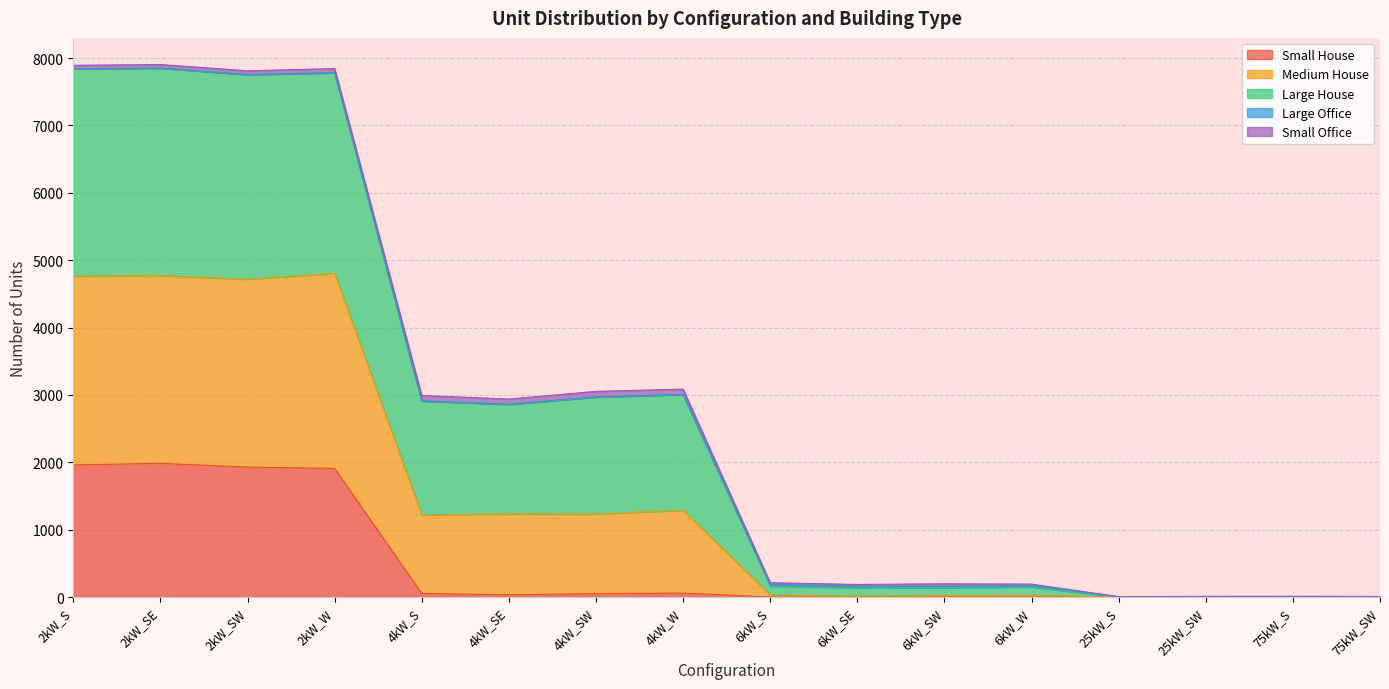

The Large House series shows -3057 at 75kW_SW. True or false?

False